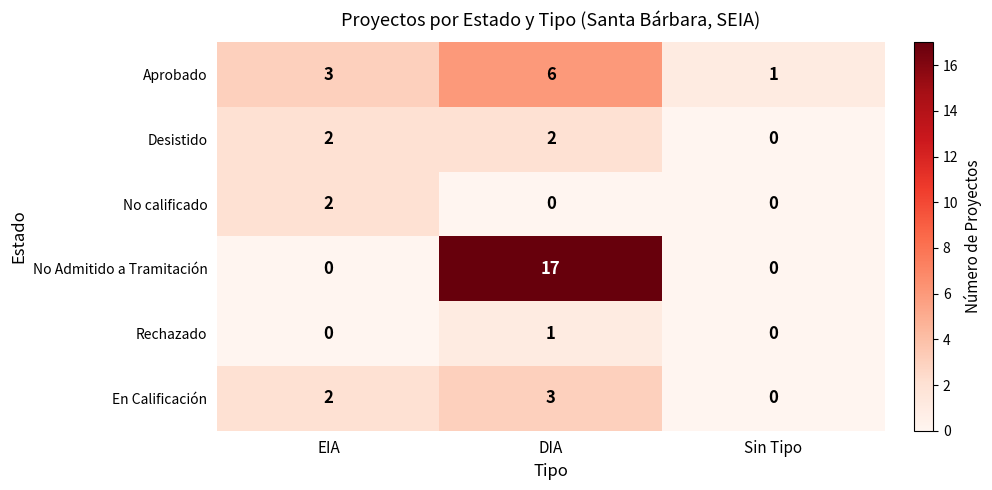

Count the number of categories in the chart.

3